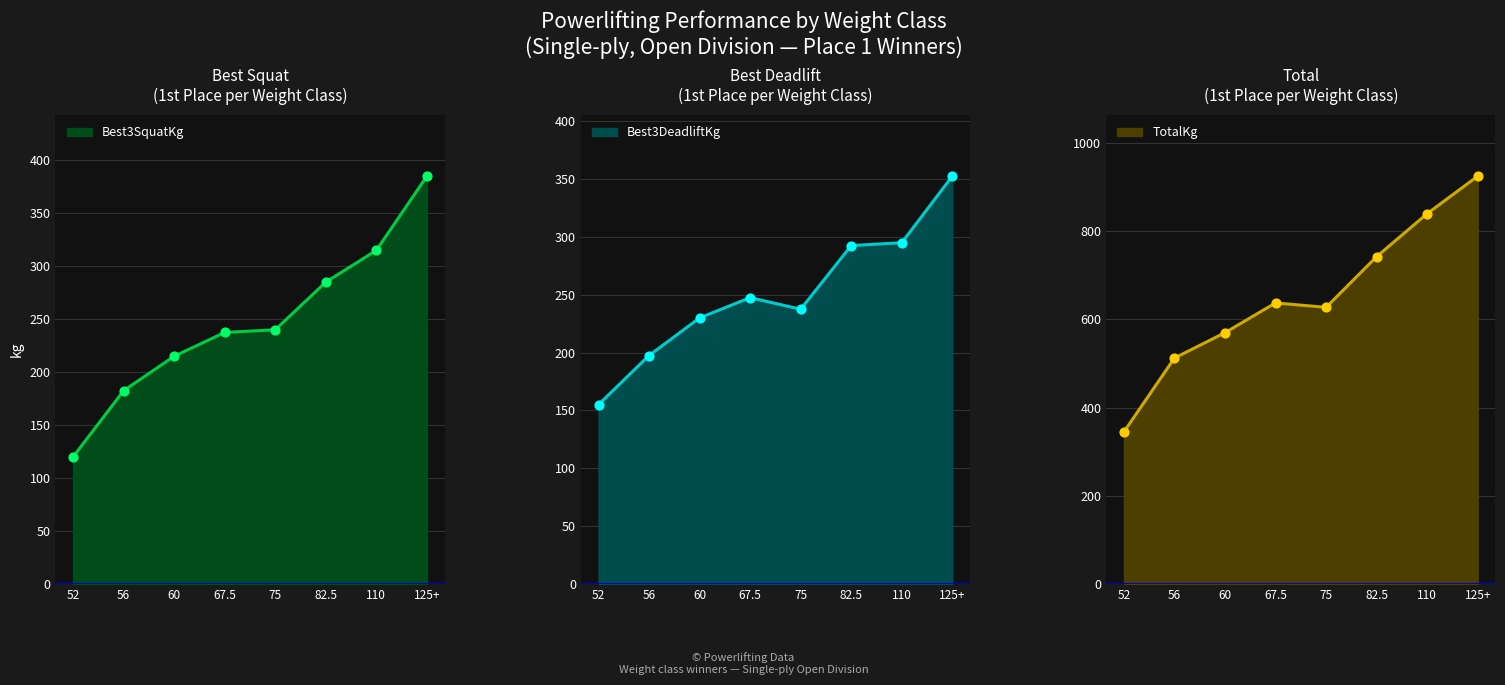

Which series has the widest spread of Y values?

TotalKg